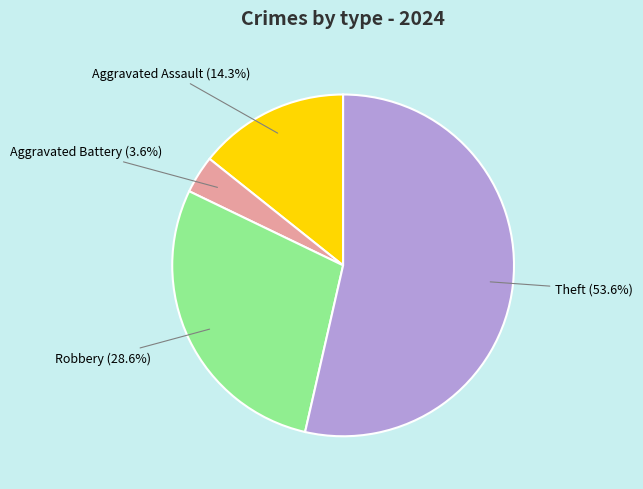

To the nearest percent, what is the average slice percentage?

25%